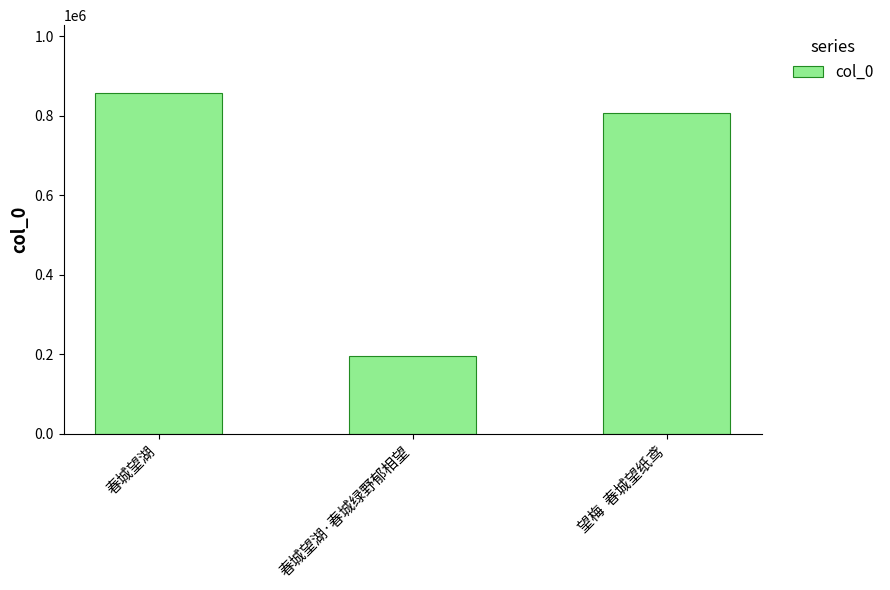

What is the sum of the values at 春城望湖 and 春城望湖·春城绿野郁相望?

1052644